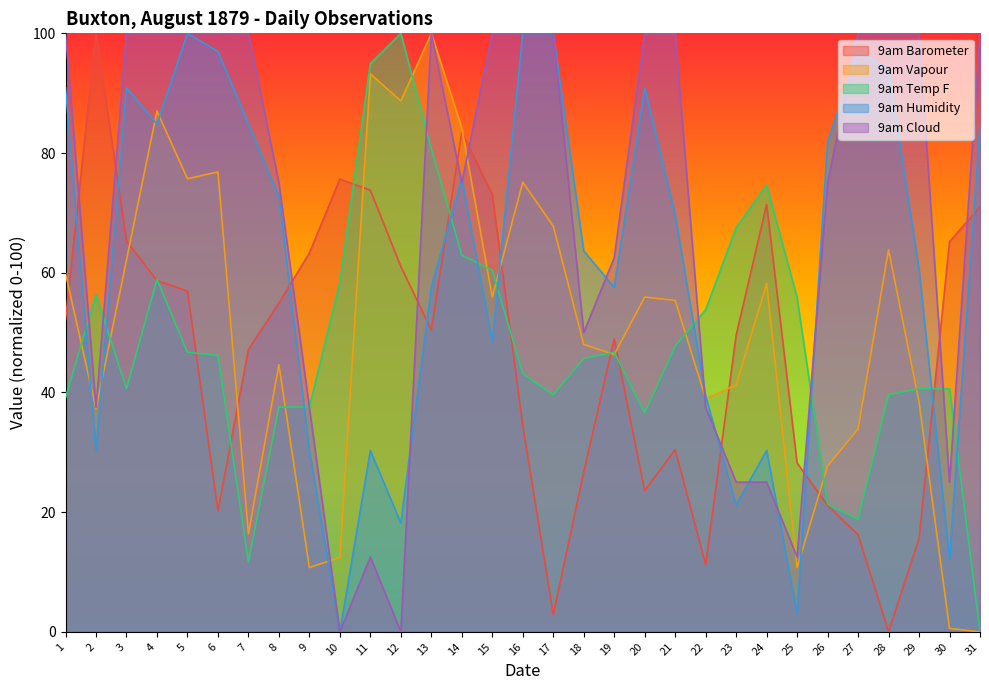

In 9am Vapour, how many points are lower than both neighbors (excluding endpoints)?

9